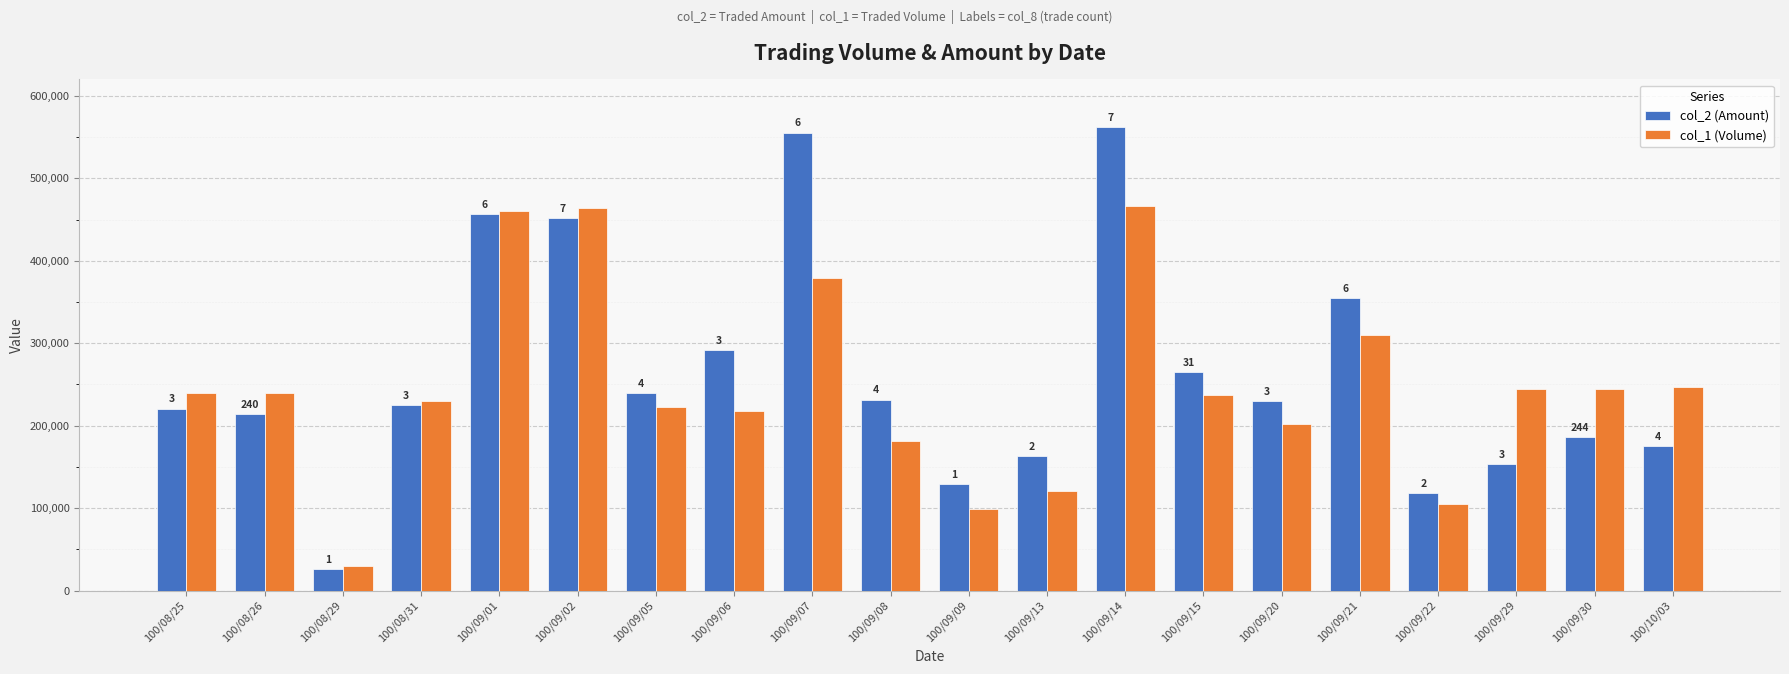

What is the total value across all series at 100/08/26?

453600